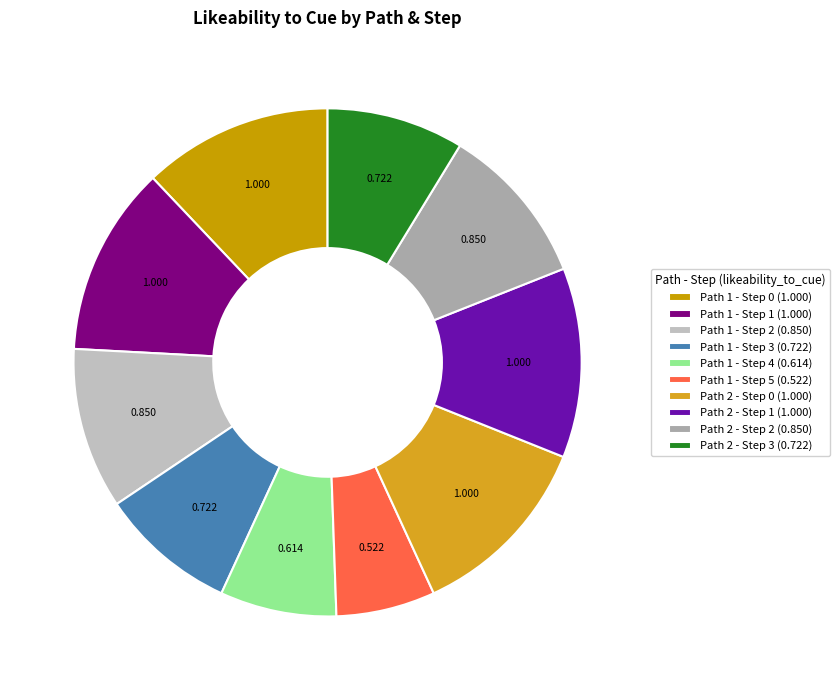

True or false: Path 1 - Step 0 accounts for 12% of the total.

True